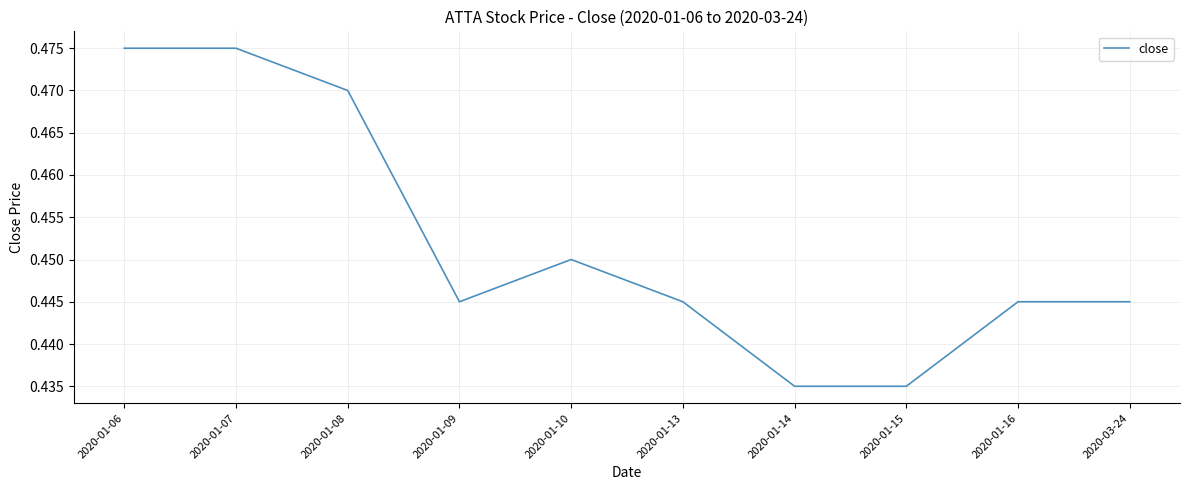

How many lines are shown in the chart?

1